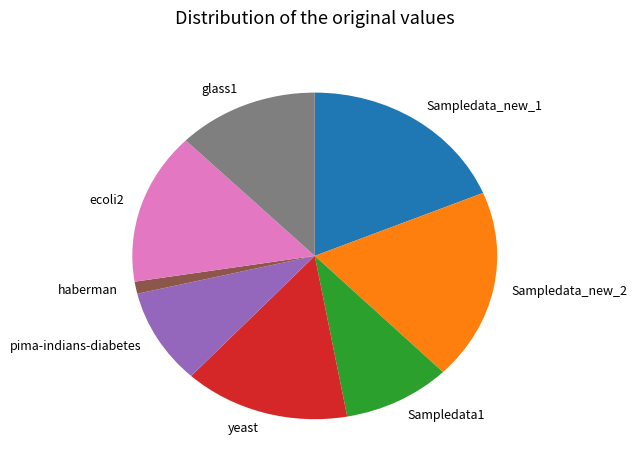

Does Sampledata_new_1 account for over 50% of the chart?

No